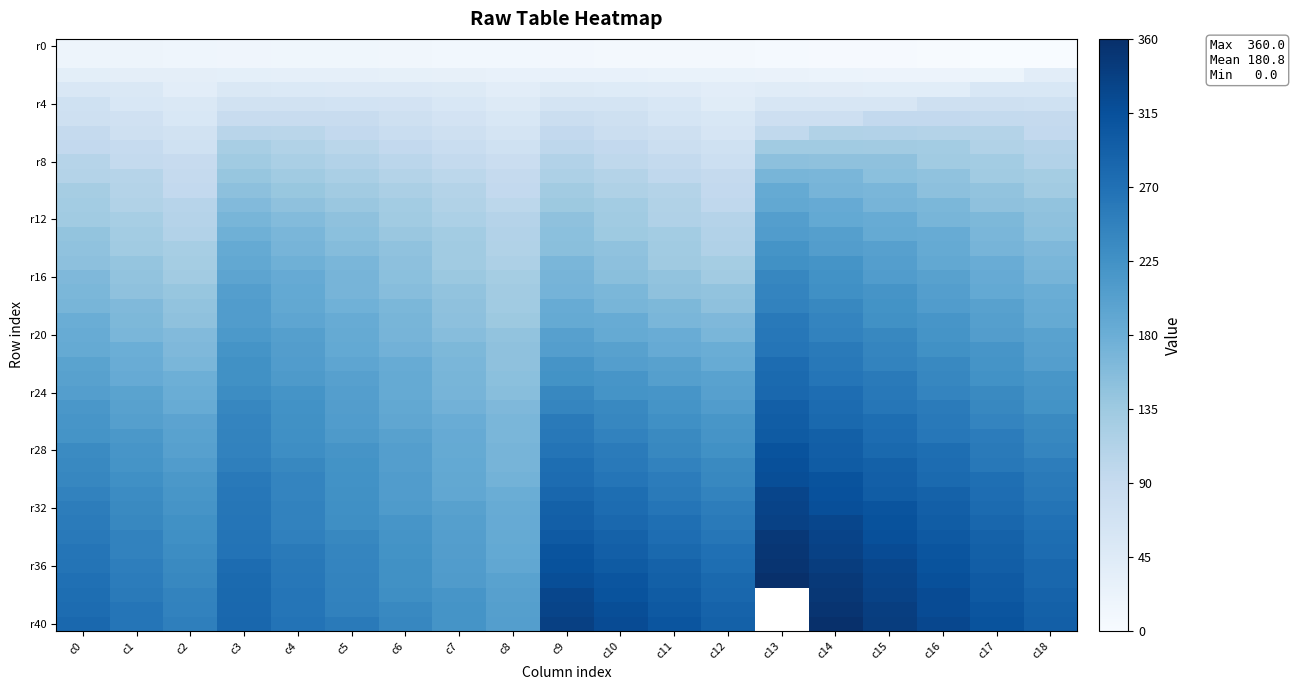

The row16 series shows 346 at c13. True or false?

False